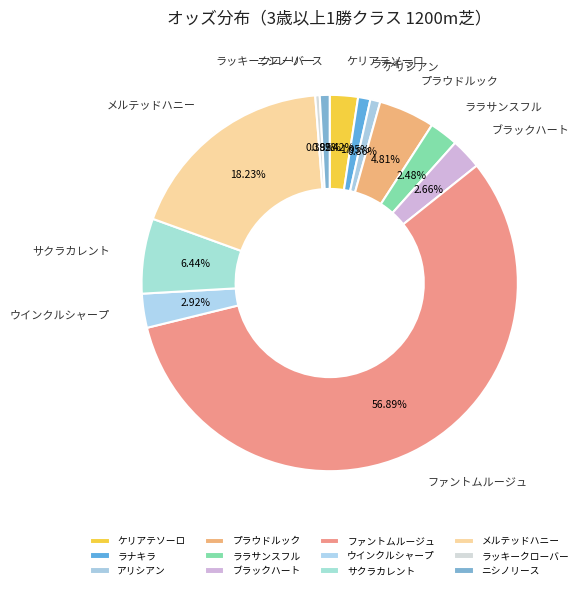

What percentage is the ブラックハート slice, to the nearest percent?

3%